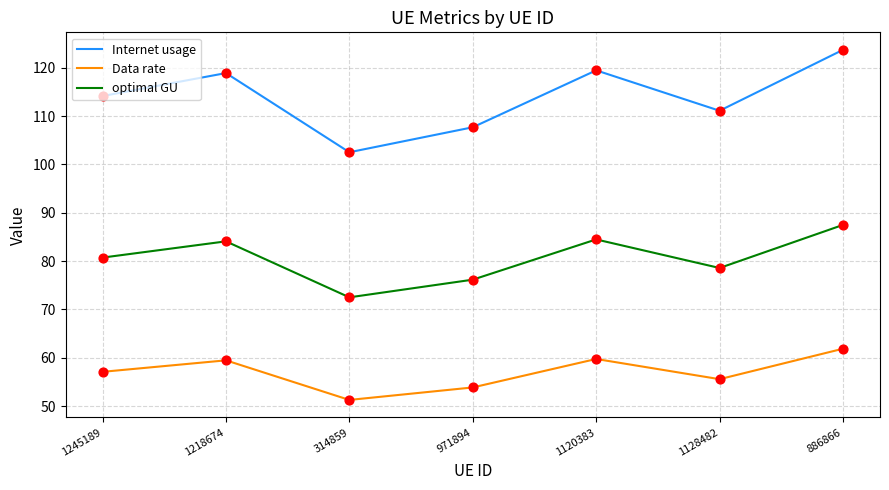

What are all the series names shown in the legend?

Internet usage, Data rate, optimal GU